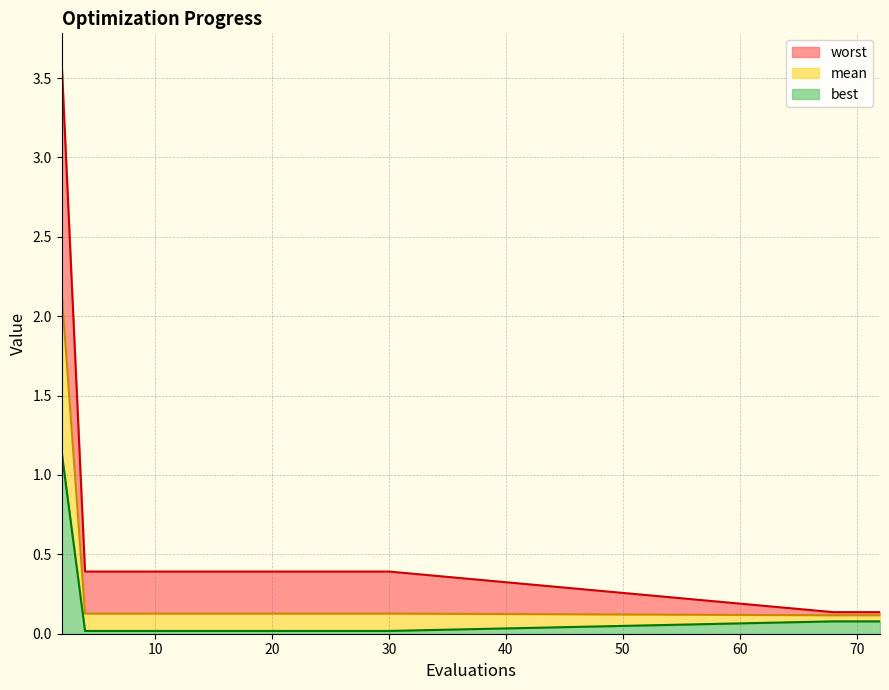

True or false: worst and mean cross at least once.

False